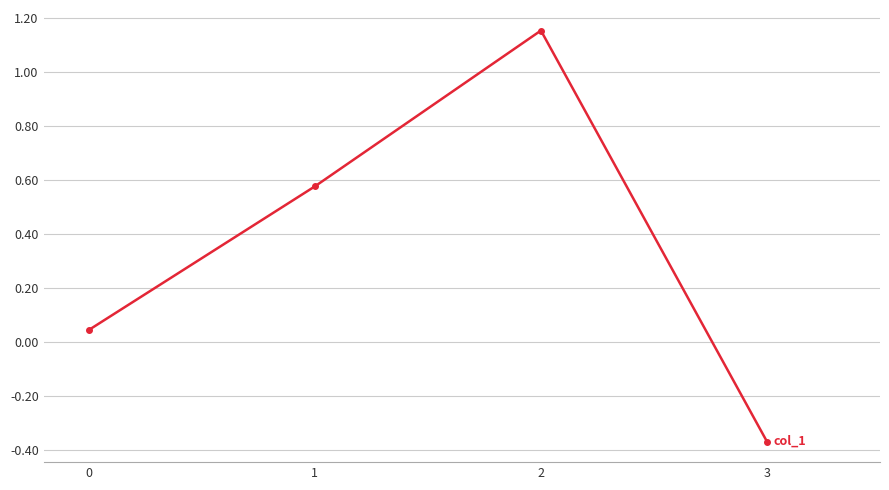

How many values are below zero?

1